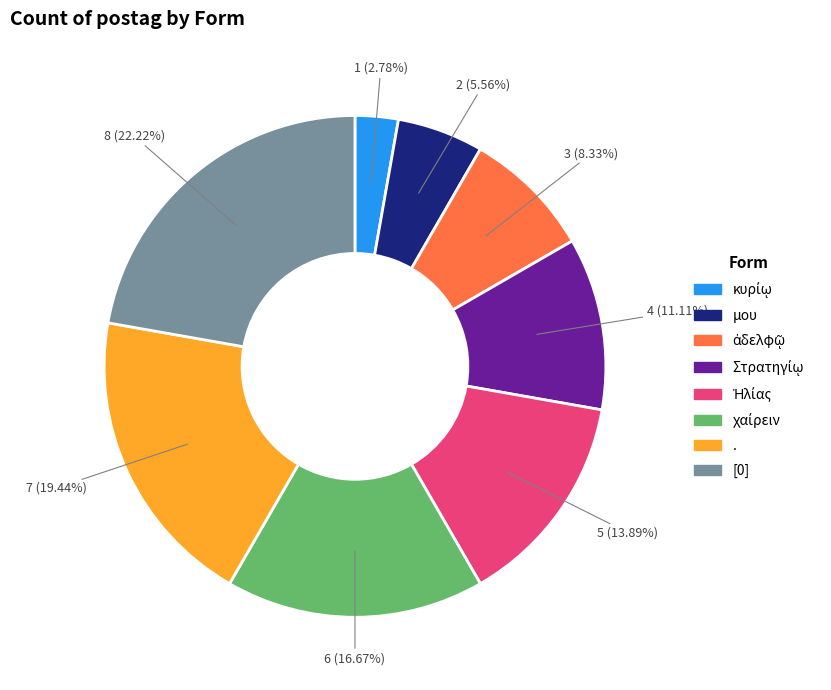

Is there a majority slice in this chart?

No